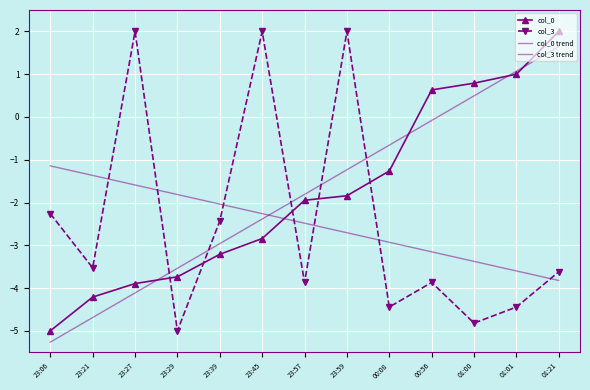

What is the value of the col_0 point at the 9th from the left?

-1.3